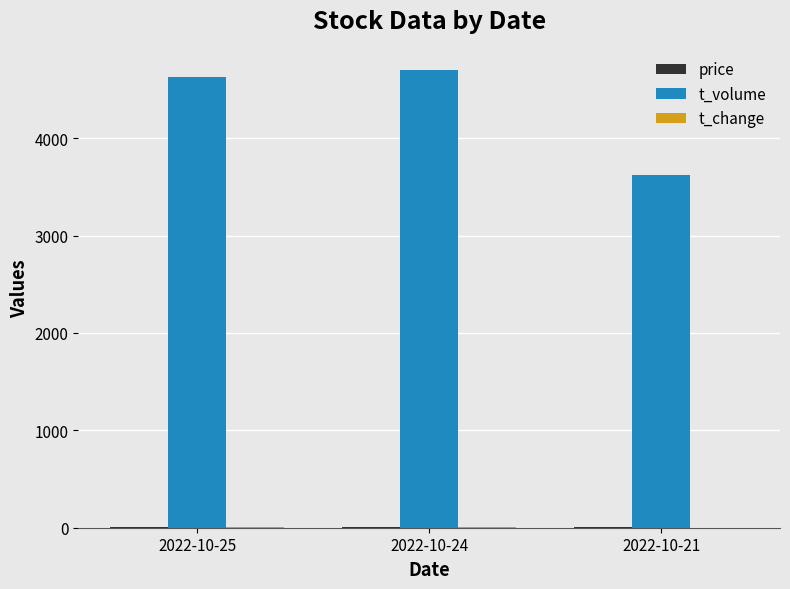

Which series has the largest total across all categories?

t_volume